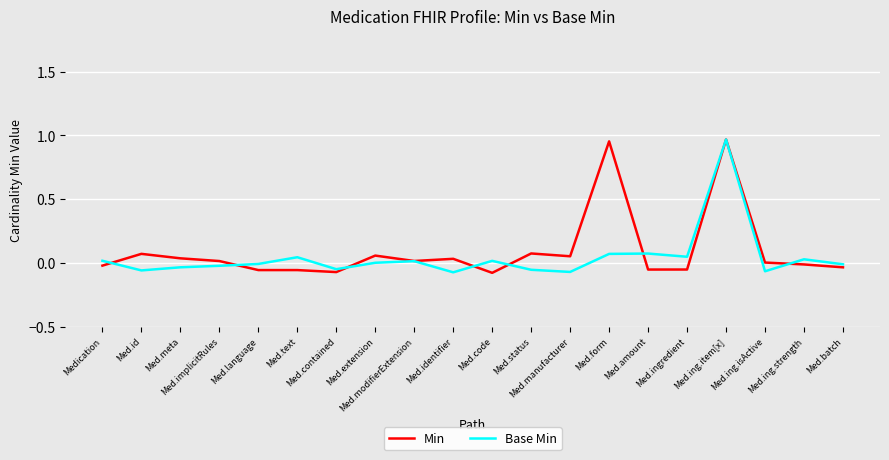

Is the value of Min at Med.status greater than the value of Base Min at Med.ing.item[x]?

No